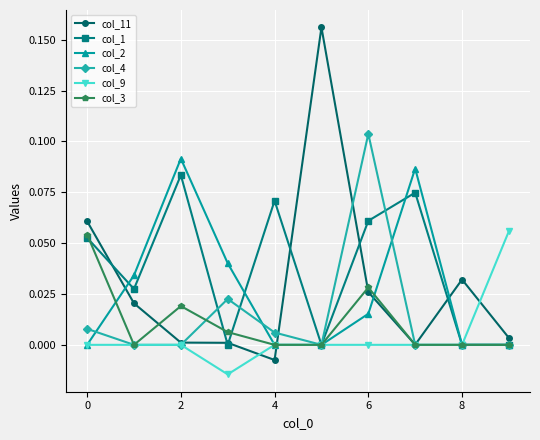

Which series has the largest range (max minus min)?

col_11